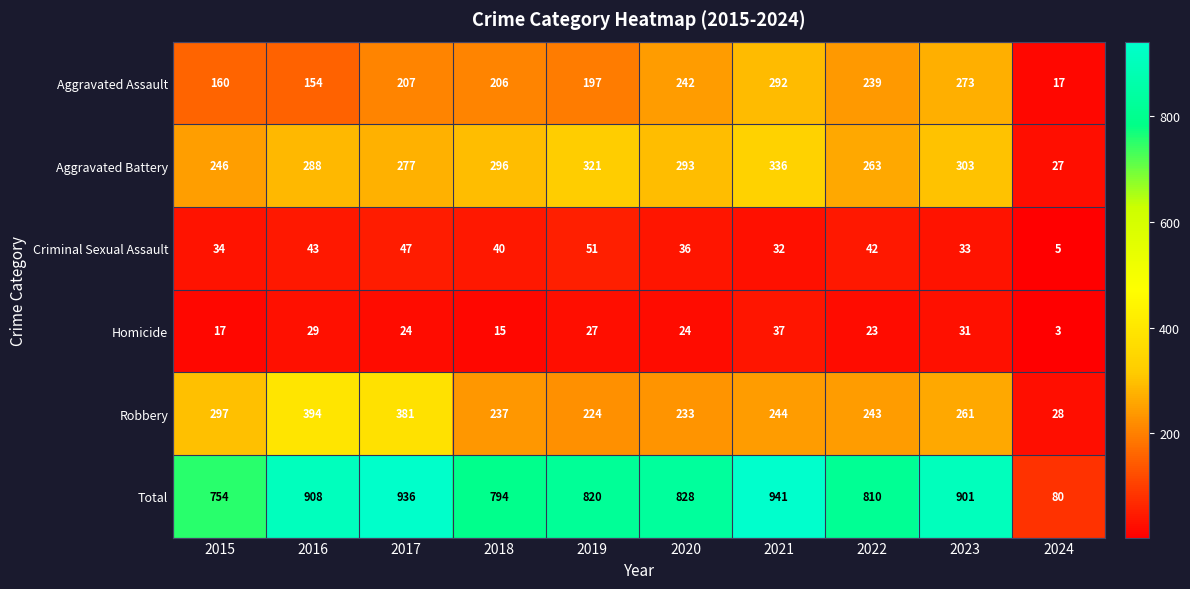

What is the minimum value shown in the chart?

3